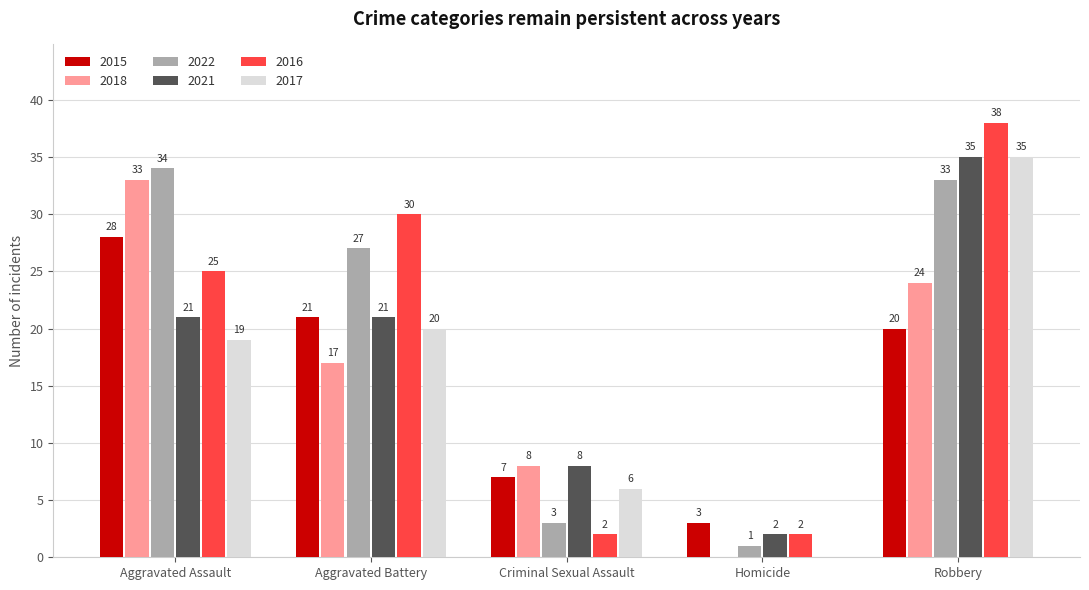

What are all the series names shown in the legend?

2015, 2018, 2022, 2021, 2016, 2017